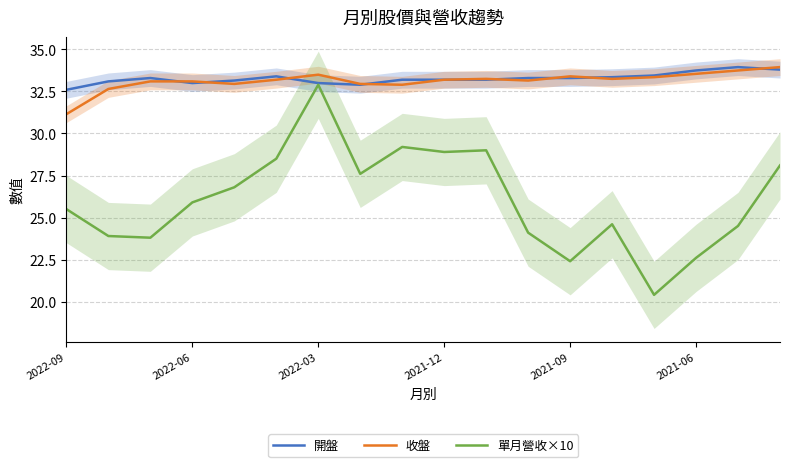

The 單月營收×10 series shows 32.2 at 2021-09. True or false?

False